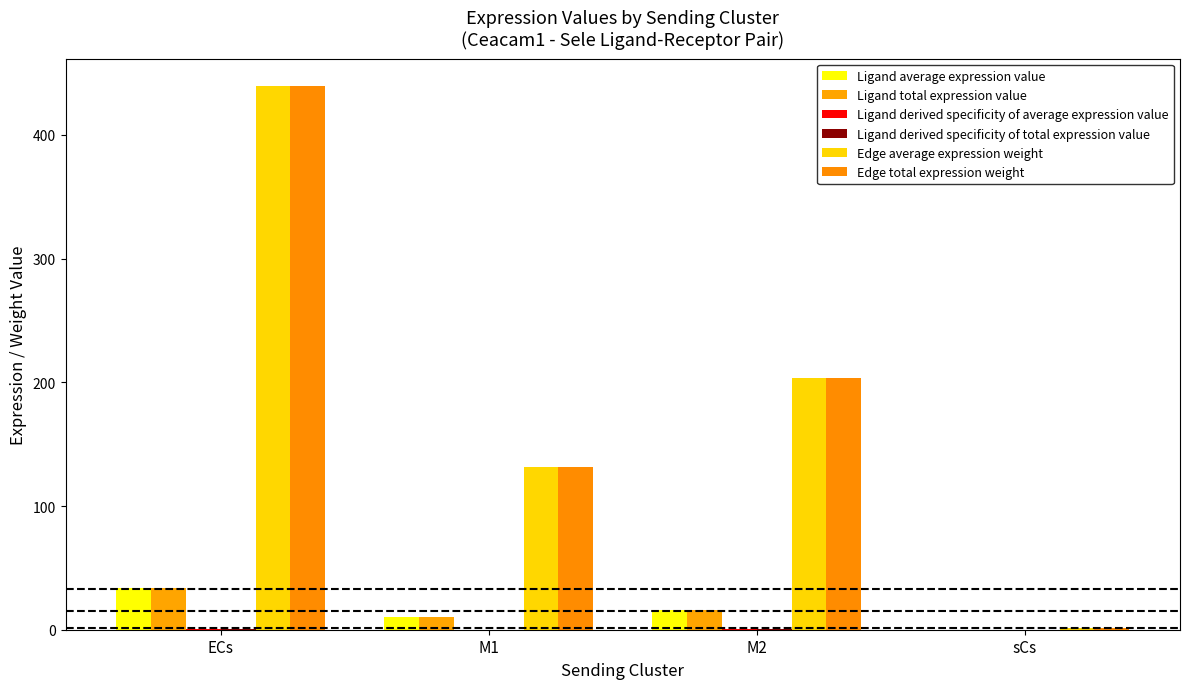

How many data points in Ligand total expression value are above 15?

2